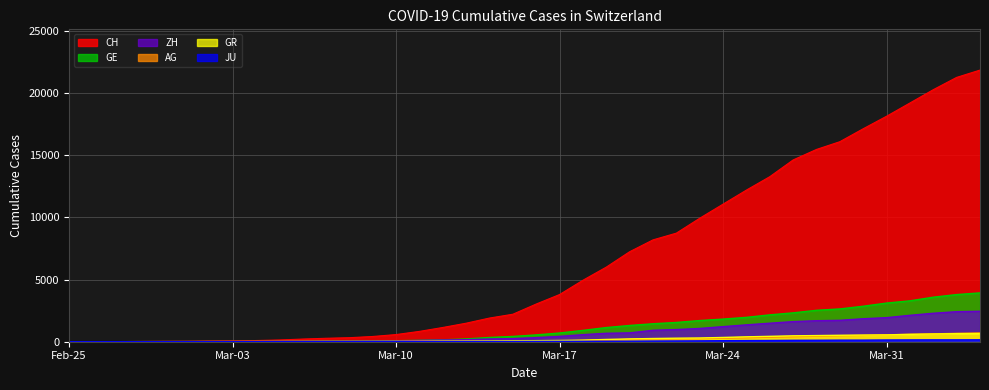

What is the difference between the highest and lowest values at 2020-03-15?

2192